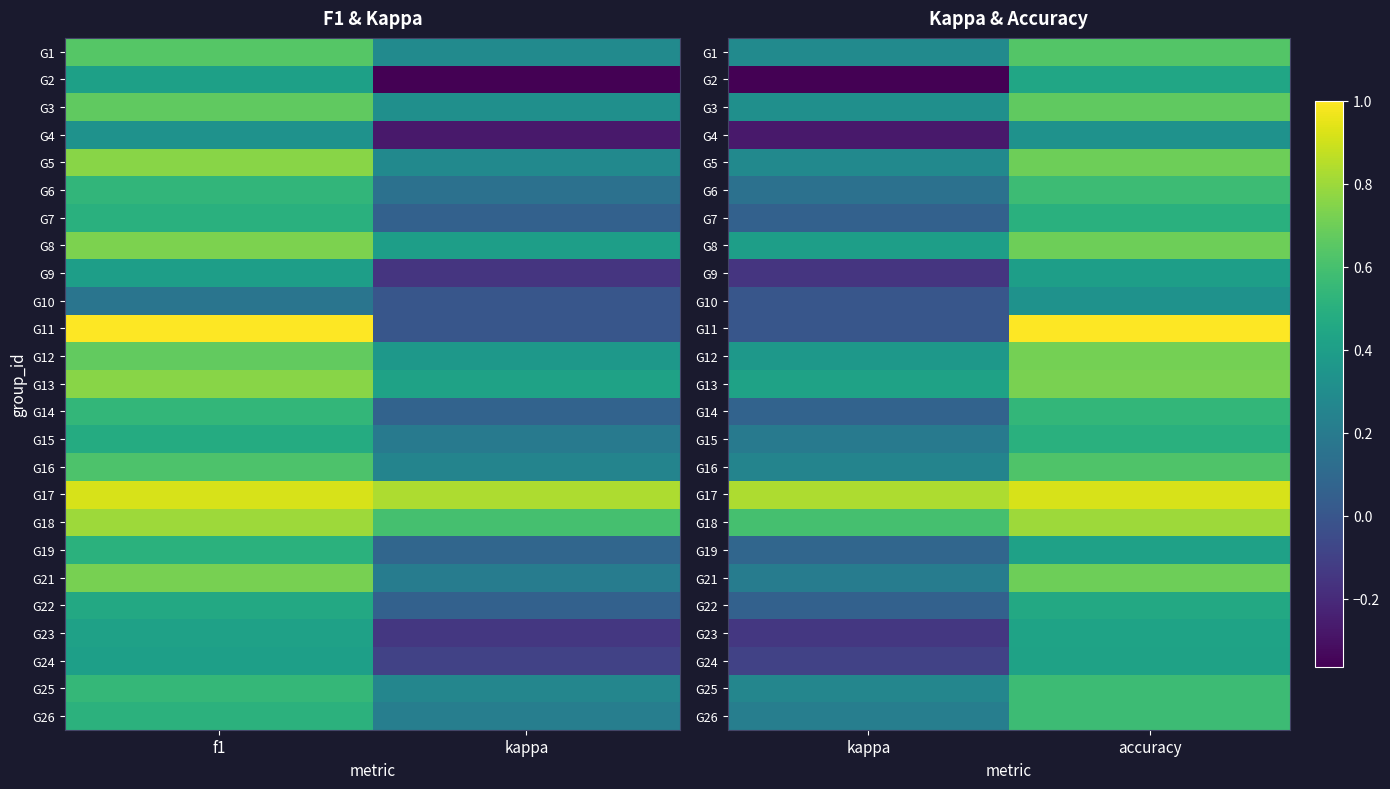

What is the difference between the G17 values at kappa and accuracy?

0.1